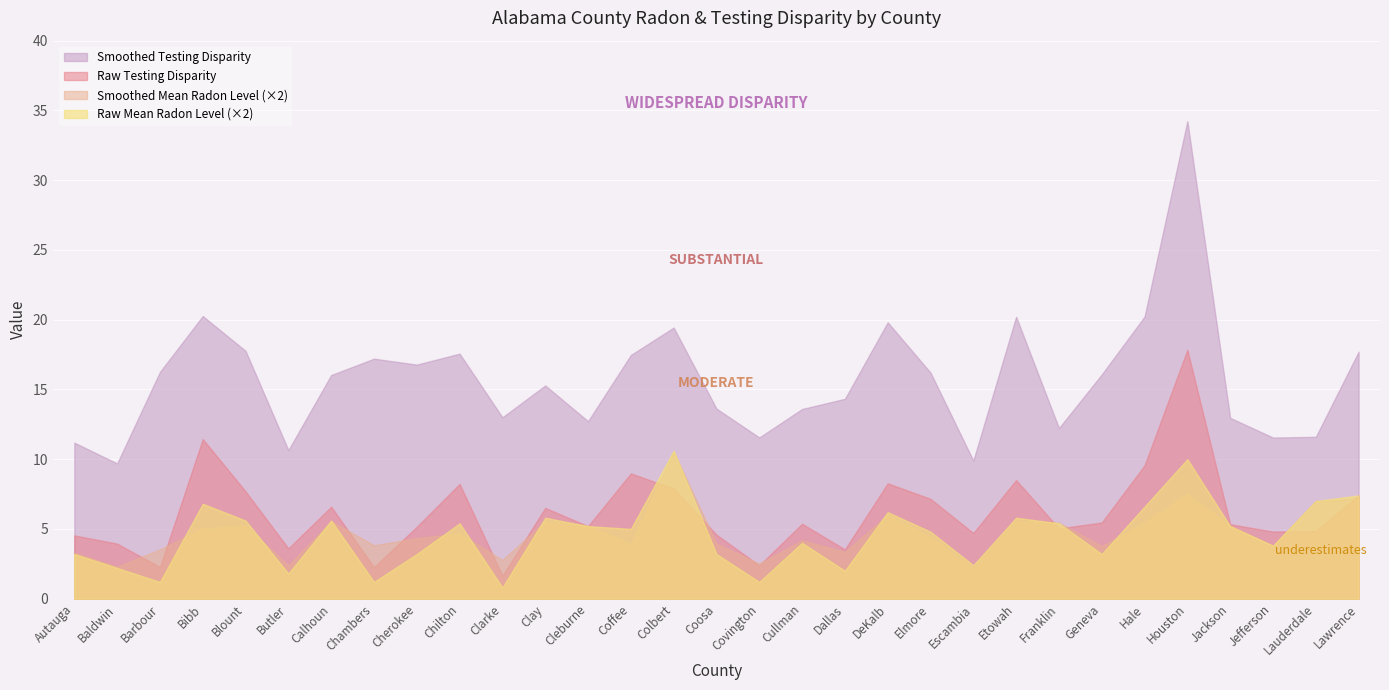

Reading right to left, extract all data points from this chart.

Smoothed Testing Disparity: 17.7	11.6	11.6	13.0	34.2	20.2	16.1	12.2	20.2	9.9	16.2	19.8	14.3	13.6	11.6	13.6	19.4	17.5	12.7	15.3	13.0	17.6	16.8	17.2	16.0	10.6	17.8	20.3	16.3	9.7	11.2
Smoothed Mean Radon Level: 3.6	3.5	1.9	2.6	3.8	2.7	1.9	2.7	2.8	1.1	2.2	3.0	1.7	2.1	1.3	2.0	5.3	2.0	2.6	2.8	1.4	2.3	2.2	1.9	2.8	1.2	2.6	2.5	1.8	1.1	1.6
Raw Testing Disparity: 7.4	4.8	4.8	5.3	17.8	9.6	5.5	5.0	8.5	4.7	7.2	8.3	3.5	5.4	2.4	4.6	7.9	9.0	5.2	6.5	1.6	8.2	5.2	2.3	6.6	3.6	7.7	11.4	2.3	3.9	4.5
Raw Mean Radon Level: 3.7	3.5	1.9	2.6	5.0	3.3	1.6	2.7	2.9	1.2	2.4	3.1	1.0	2.0	0.6	1.6	5.3	2.5	2.6	2.9	0.4	2.7	1.6	0.6	2.8	0.9	2.8	3.4	0.6	1.1	1.6